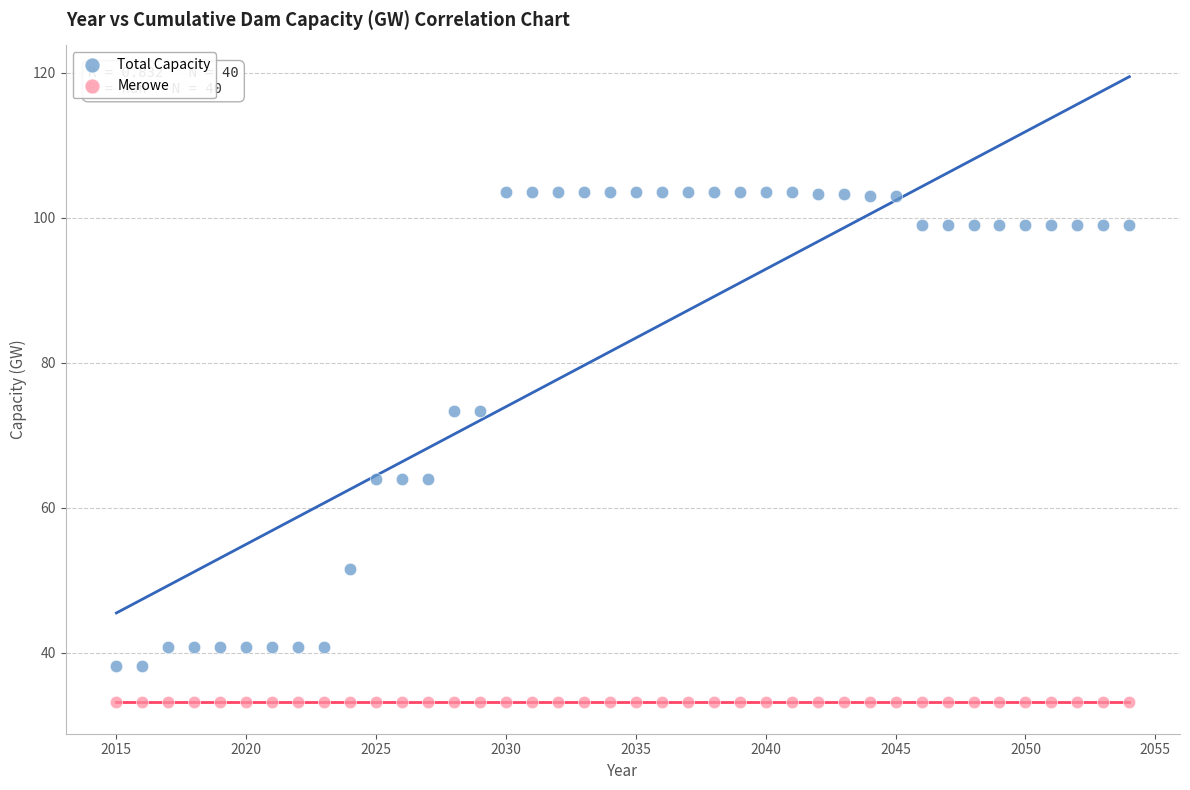

Which series reaches the maximum Y coordinate?

Total Capacity